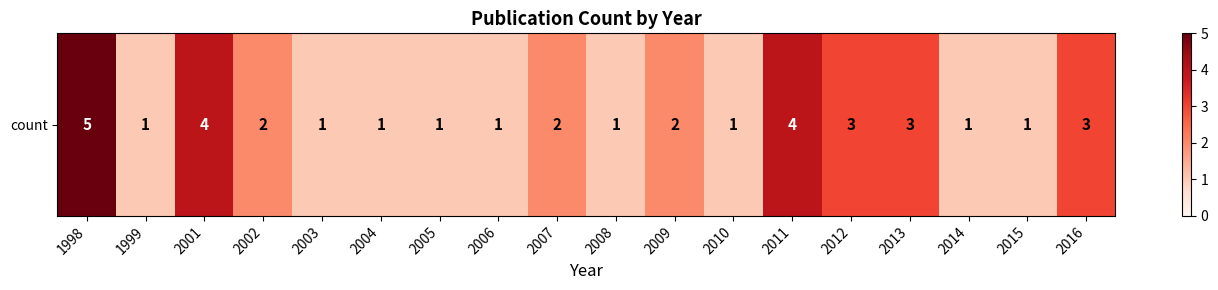

Reading right to left, list all the values displayed in this chart.

3	1	1	3	3	4	1	2	1	2	1	1	1	1	2	4	1	5